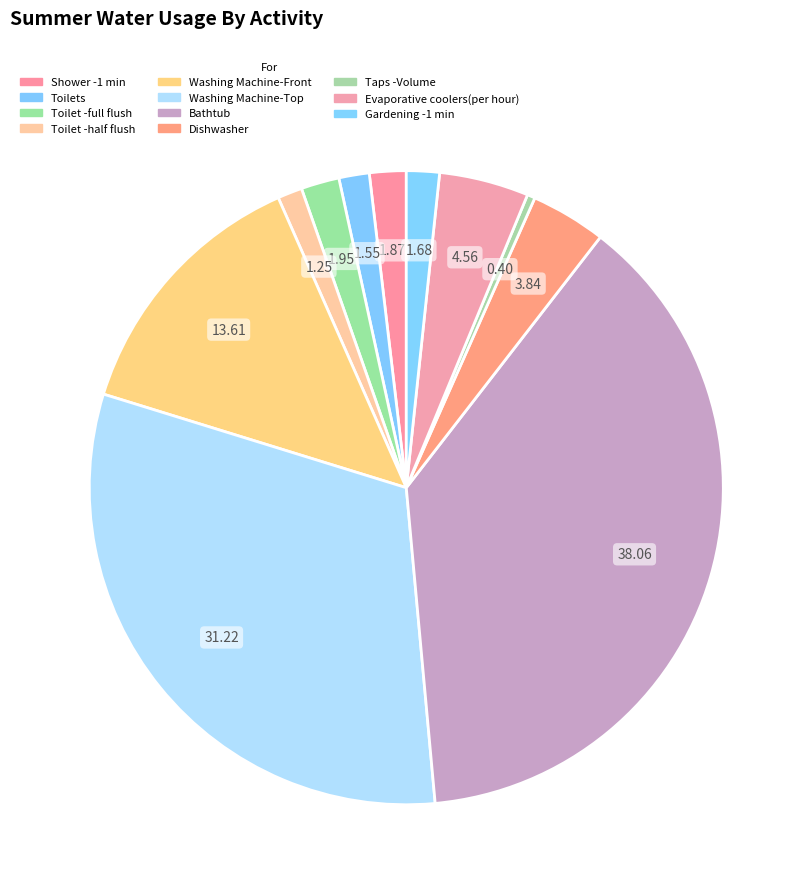

To the nearest percent, what is the combined percentage of Evaporative coolers(per hour) and Gardening -1 min?

6%